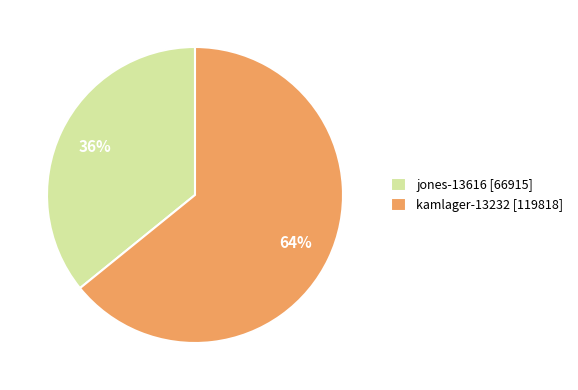

What is the majority slice?

kamlager-13232